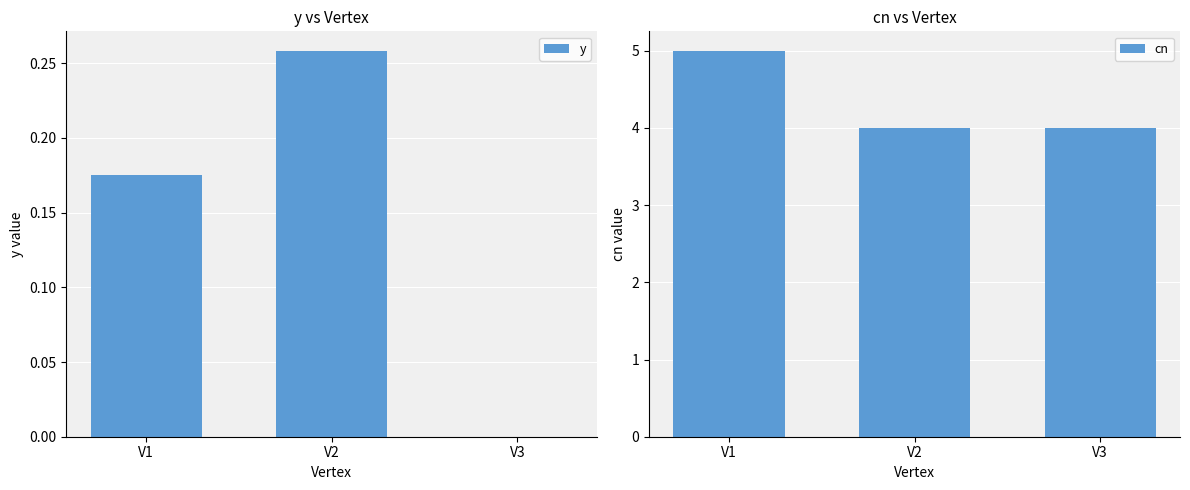

What is the difference between the highest and lowest values at V3?

4.0